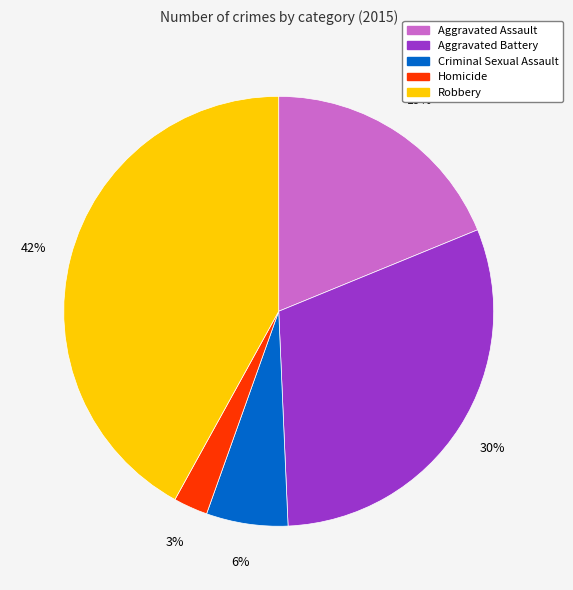

Which slice is the smallest?

Homicide